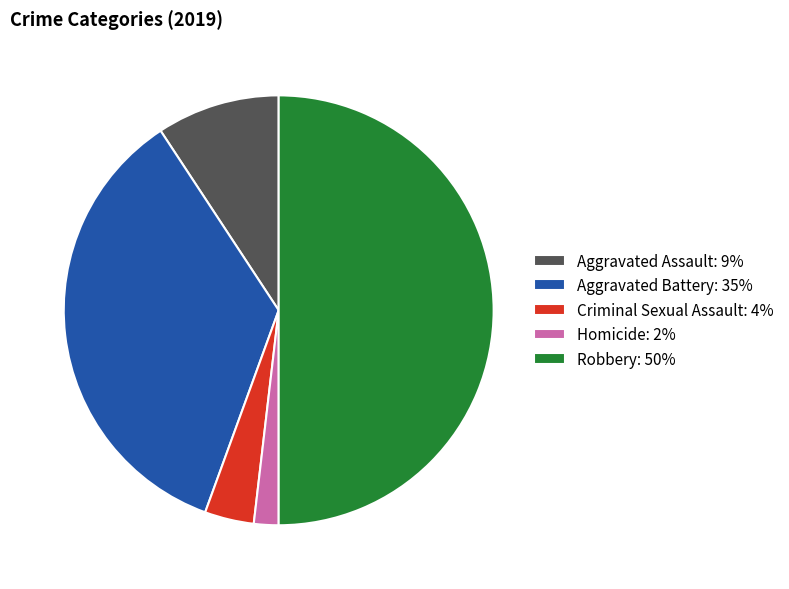

How many slices are in this pie chart?

5